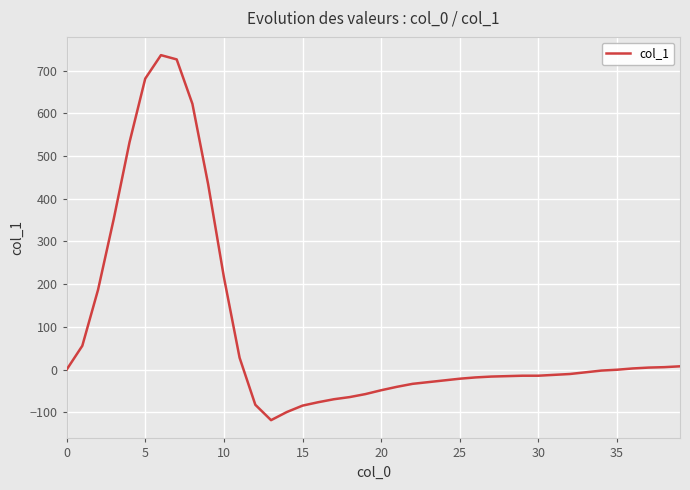

What is the difference between the maximum and minimum values?

854